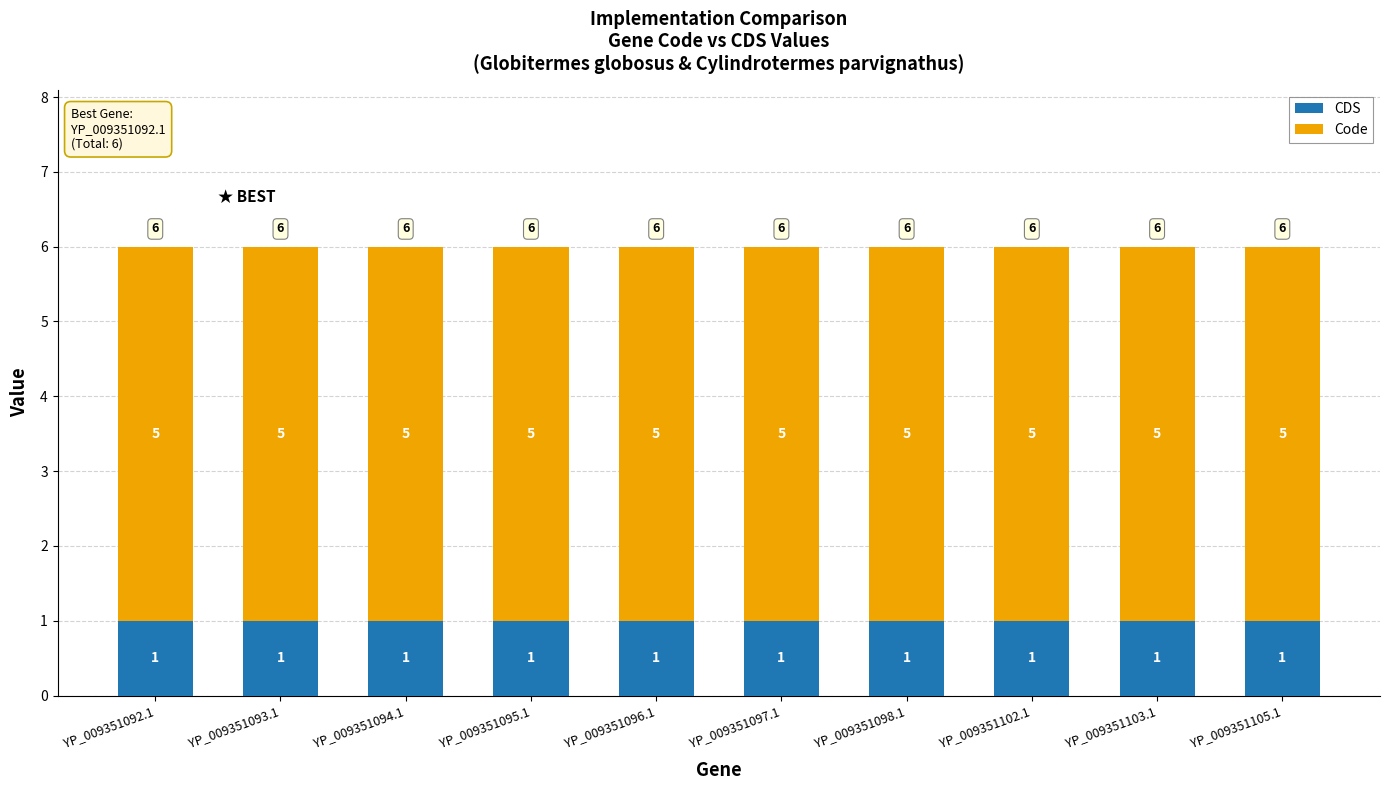

Is it true that CDS equals 1 at YP_009351102.1?

True